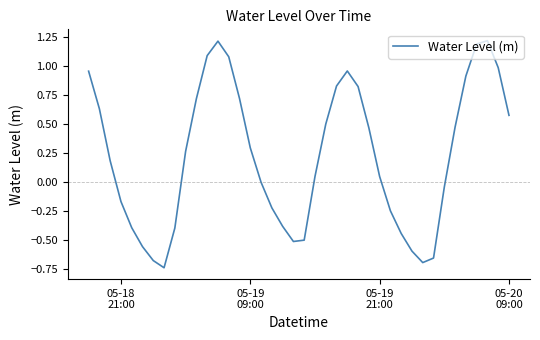

What is the greatest value displayed?

1.2